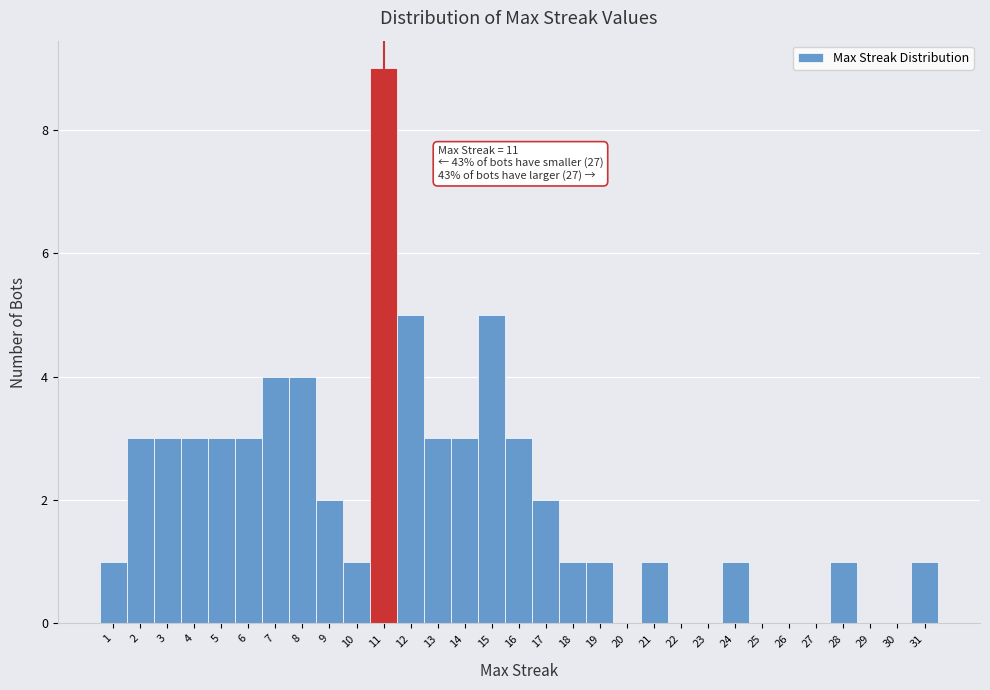

Over which range of the x-axis is the bar tallest?

10.5 to 11.5